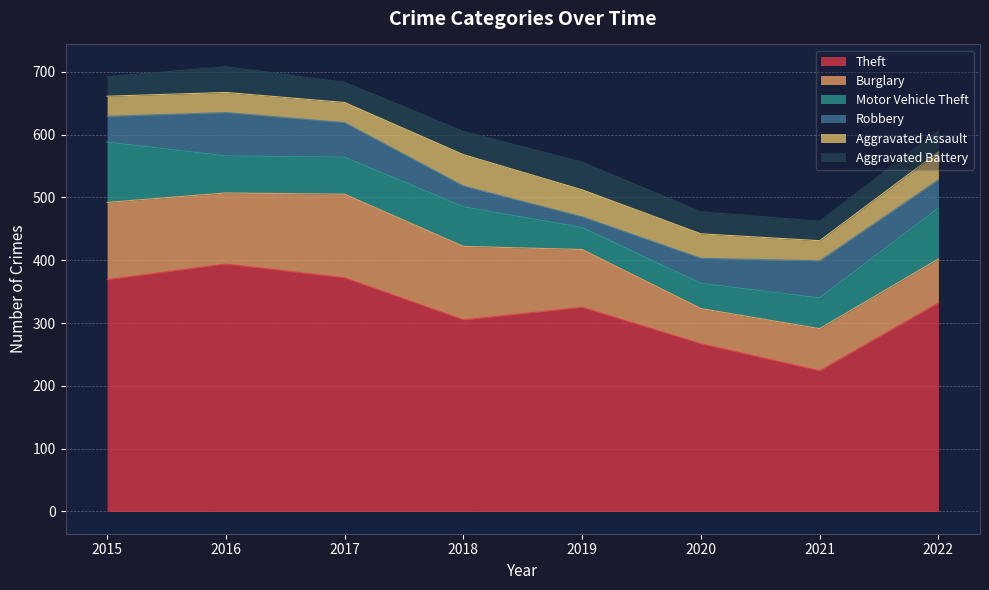

True or false: Aggravated Battery and Theft intersect in this chart.

False